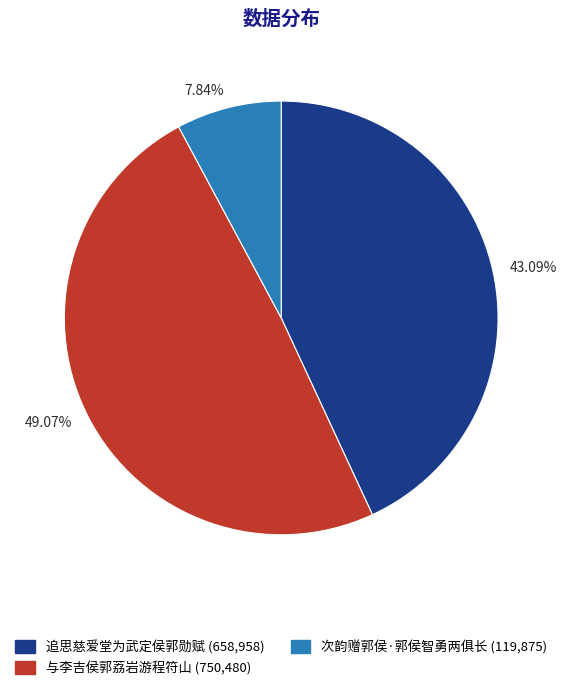

Is it true that 次韵赠郭侯·郭侯智勇两俱长 is 8% of the pie?

True